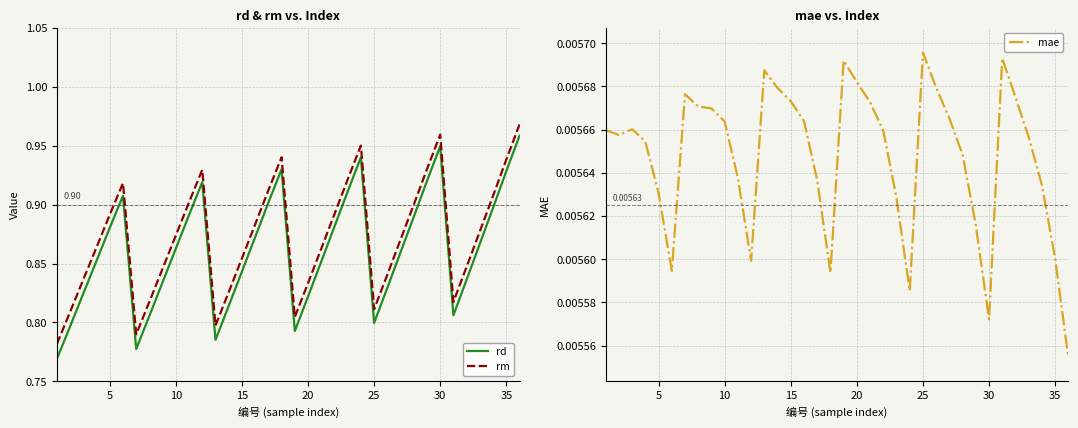

In rm, how many points are higher than both neighbors (excluding endpoints)?

5